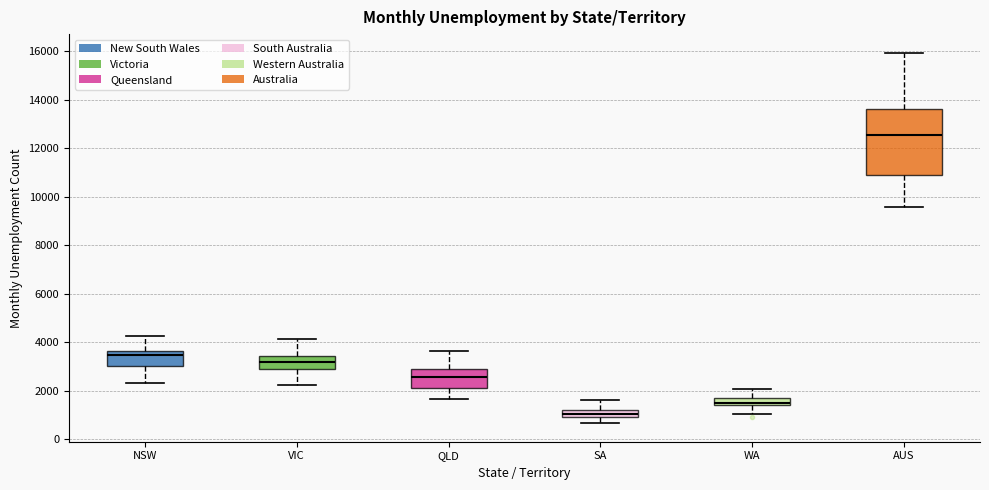

Which box is the tallest, from its lower edge to its upper edge?

AUS